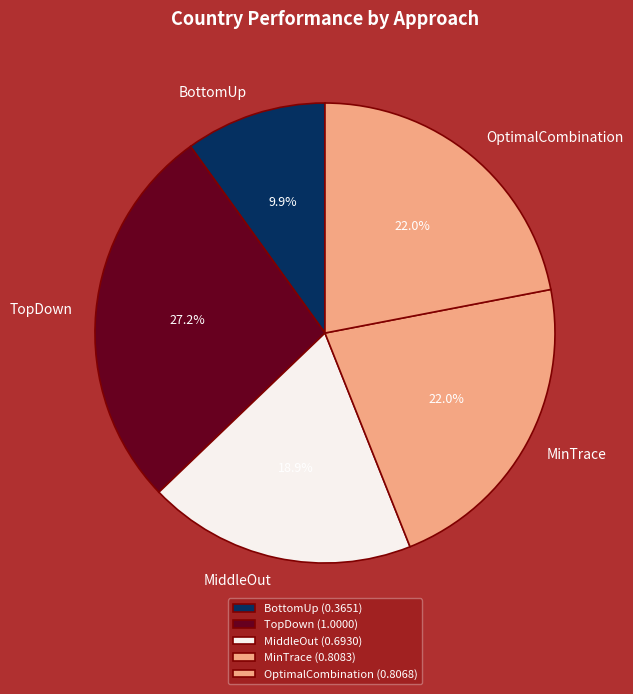

Count the number of slices in the pie.

5